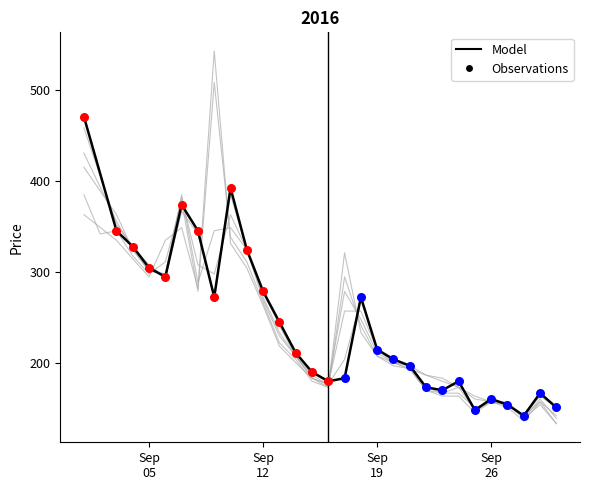

Is the value of col_7 at 2016/09/13 greater than the value of col_12 at 2016/09/19?

Yes